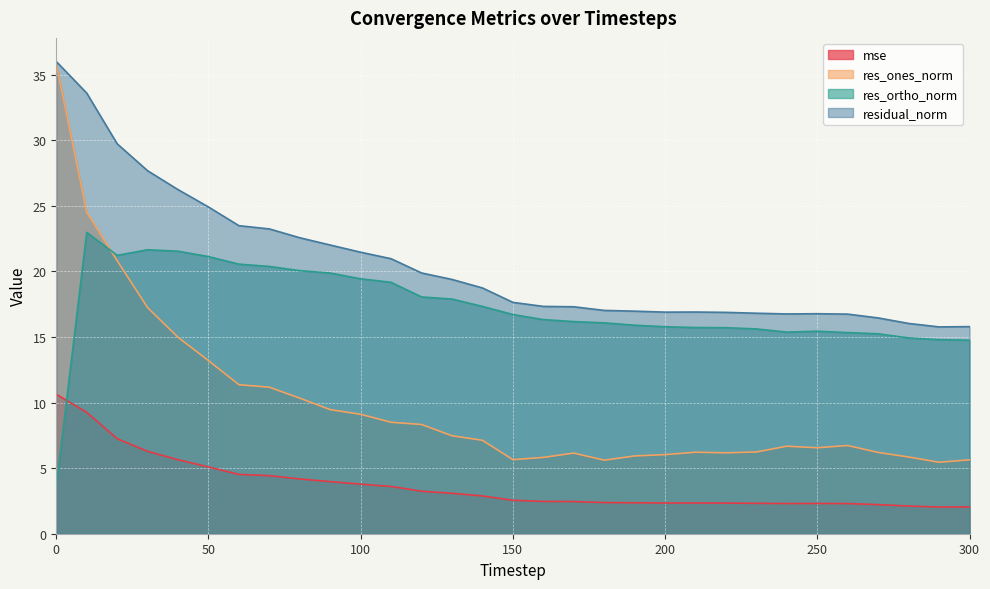

Which label corresponds to the smallest value in the chart?

290